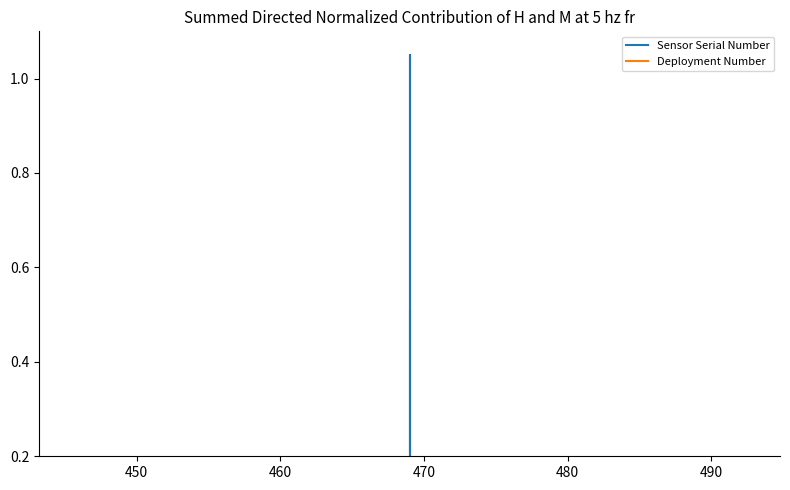

List the series in order of their peak value, lowest first.

Deployment Number, Sensor Serial Number